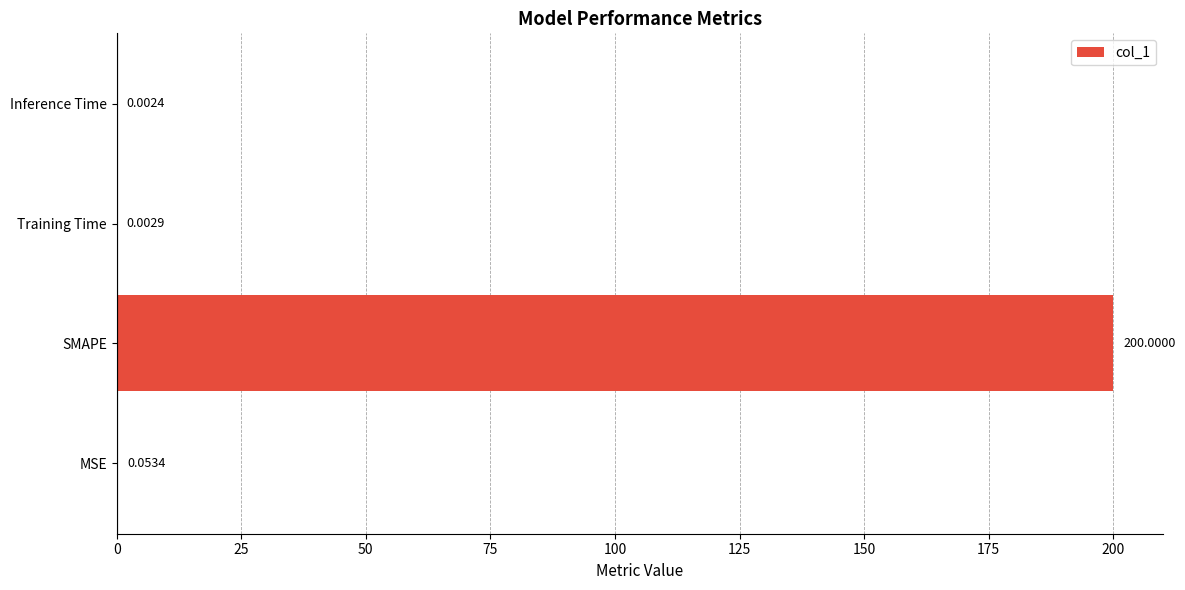

What is the sum of the values at Training Time and SMAPE?

200.0